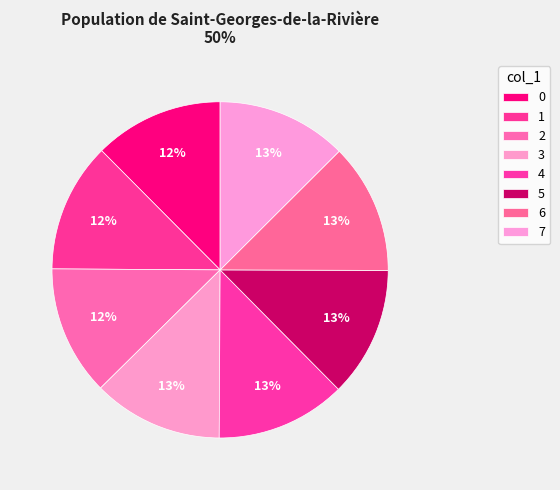

Count the number of slices in the pie.

8